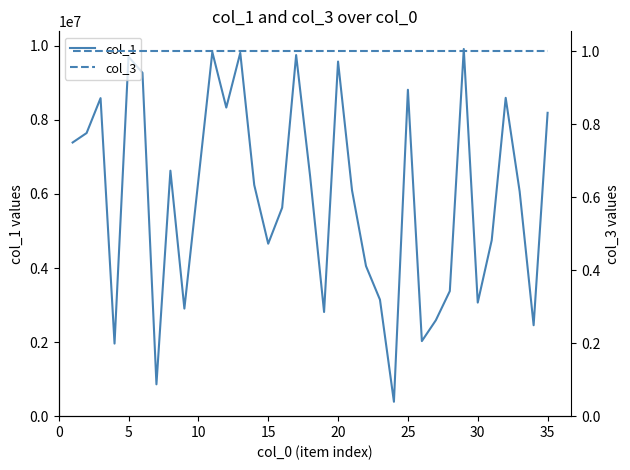

What is the maximum value for col_1?

9915198